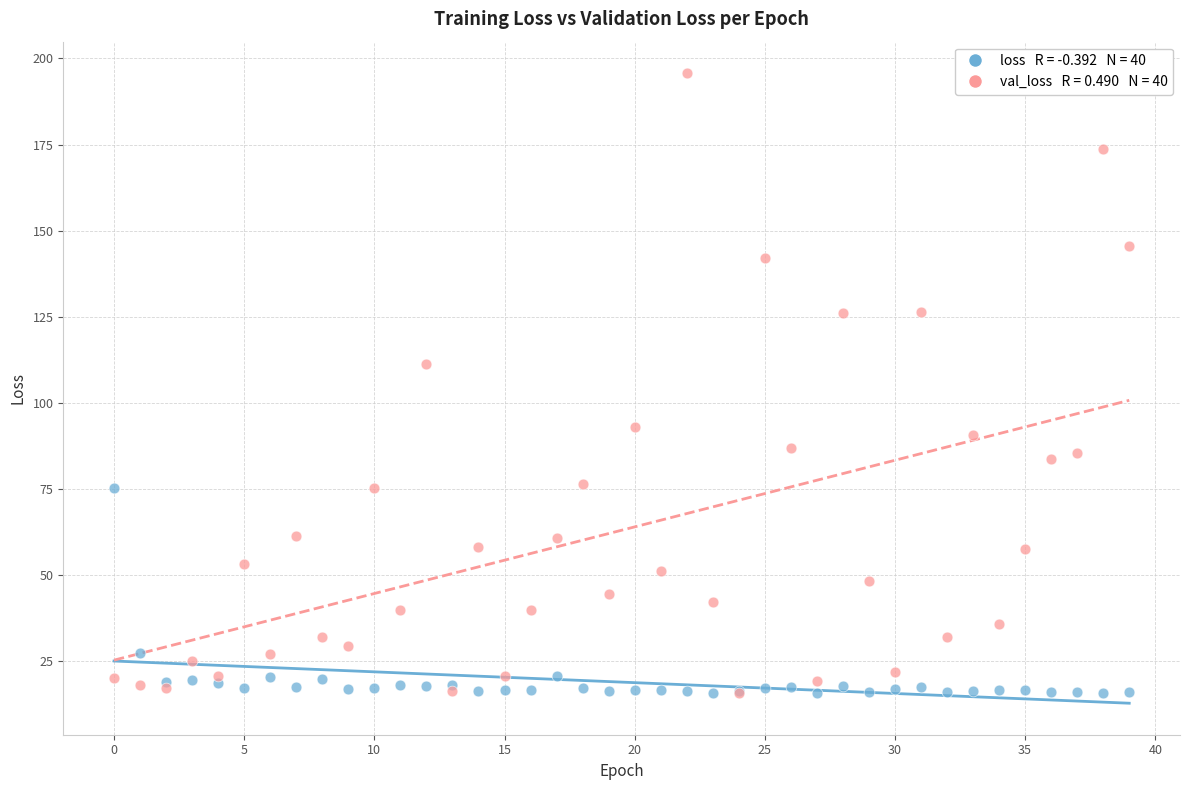

Across all series, what Y value is closest to 105?

111.4